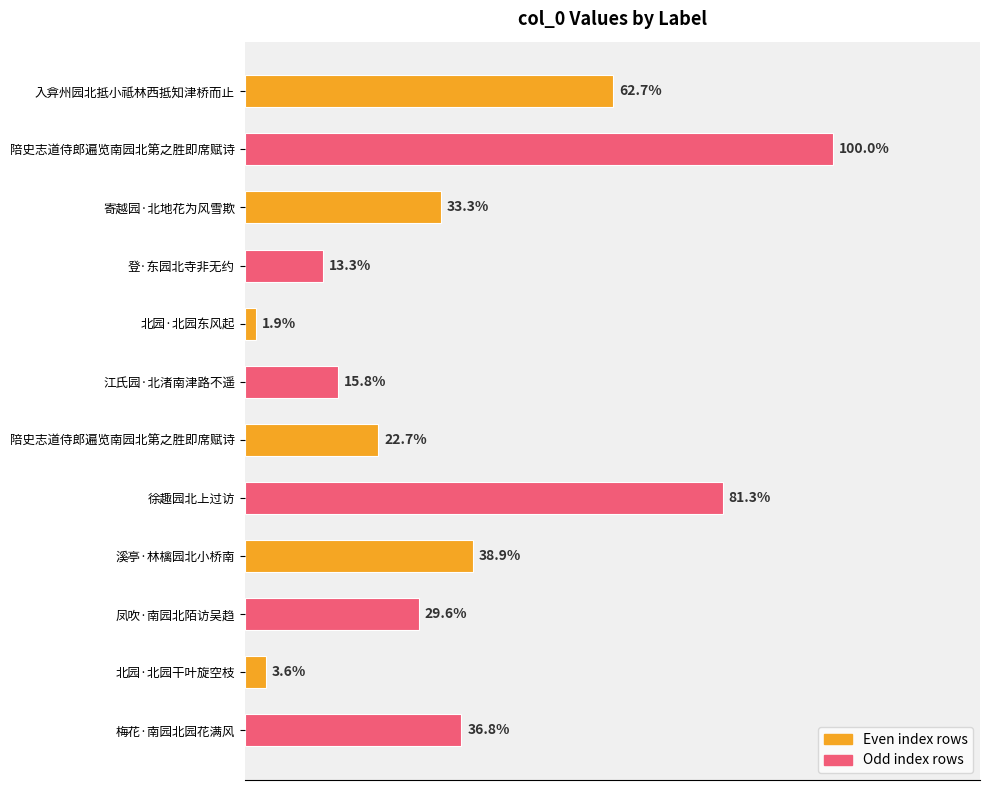

Count the number of categories in the chart.

12